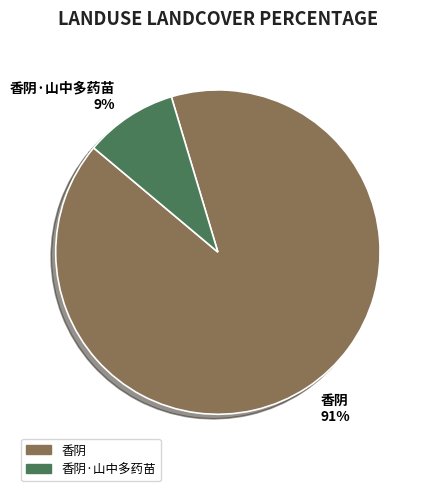

What percentage is the 香阴 91% slice, to the nearest percent?

91%